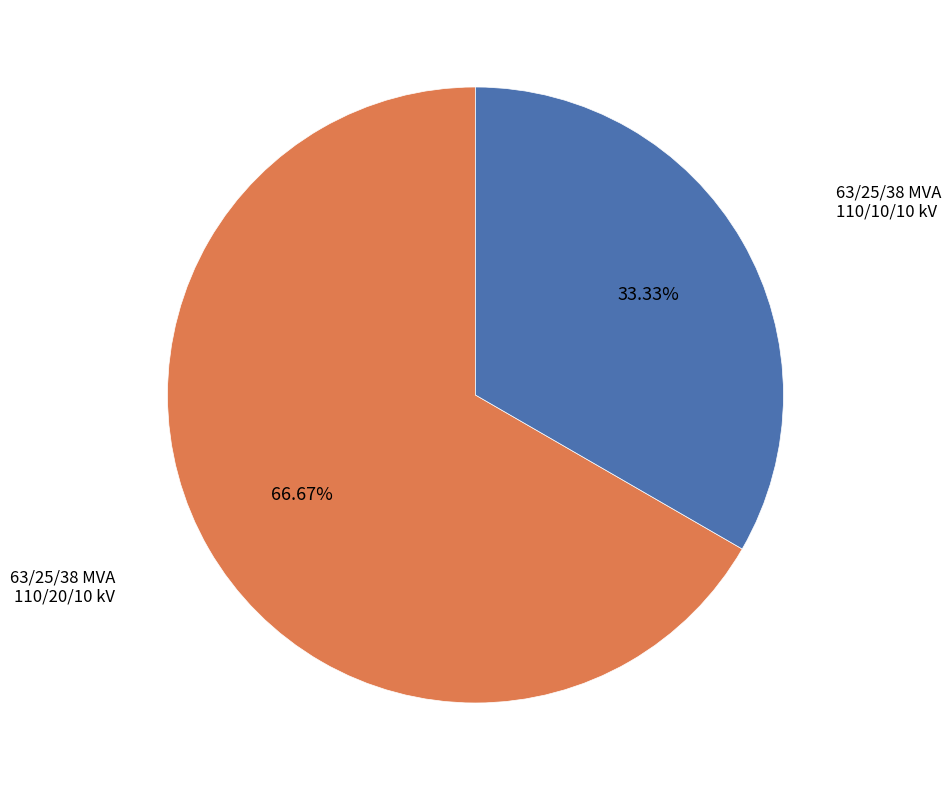

Approximately how many times larger is the value at 63/25/38 MVA 110/10/10 kV compared to 63/25/38 MVA 110/20/10 kV?

0.5